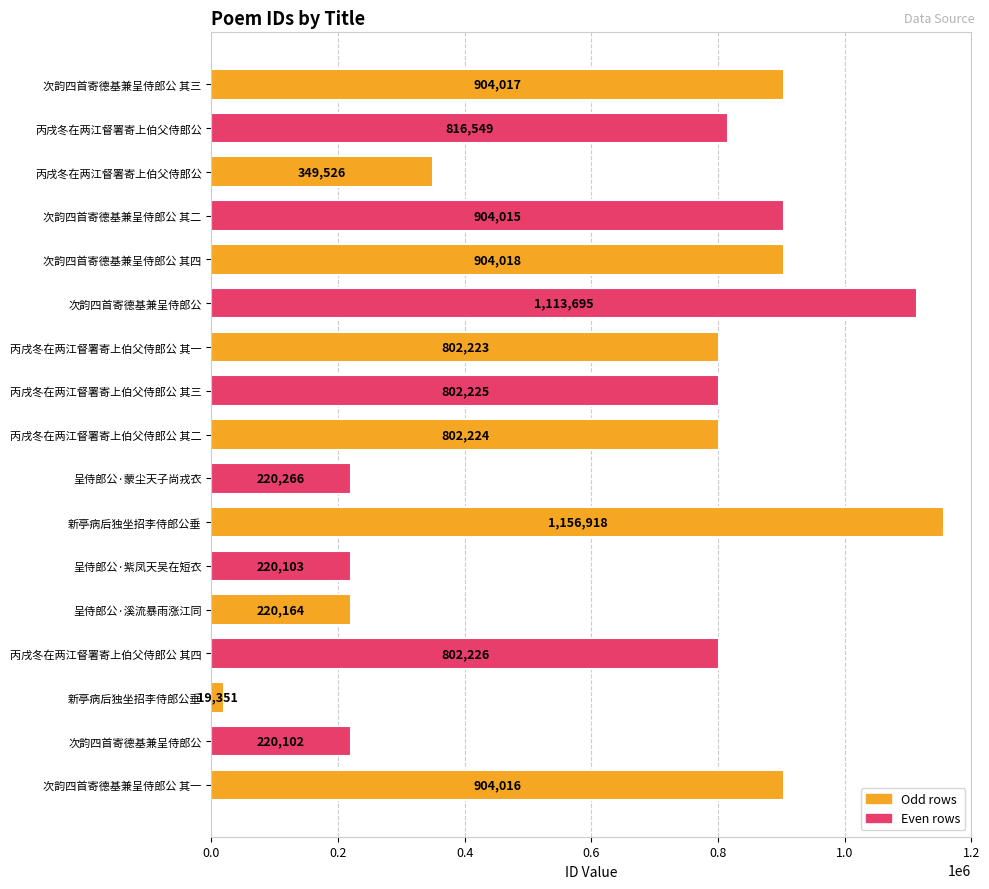

Does the chart contain any negative values?

No